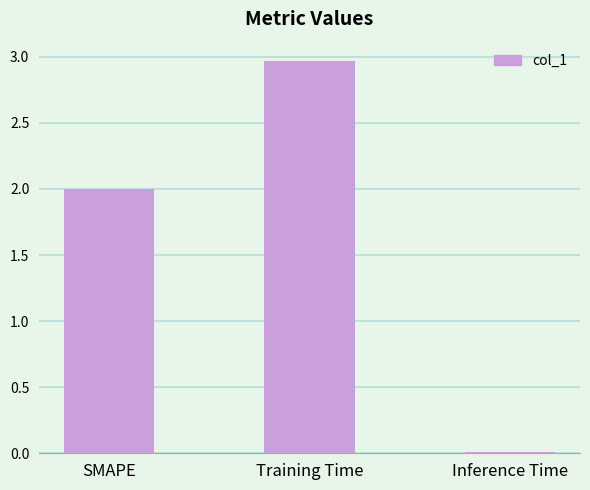

What is the sum of all values?

5.0